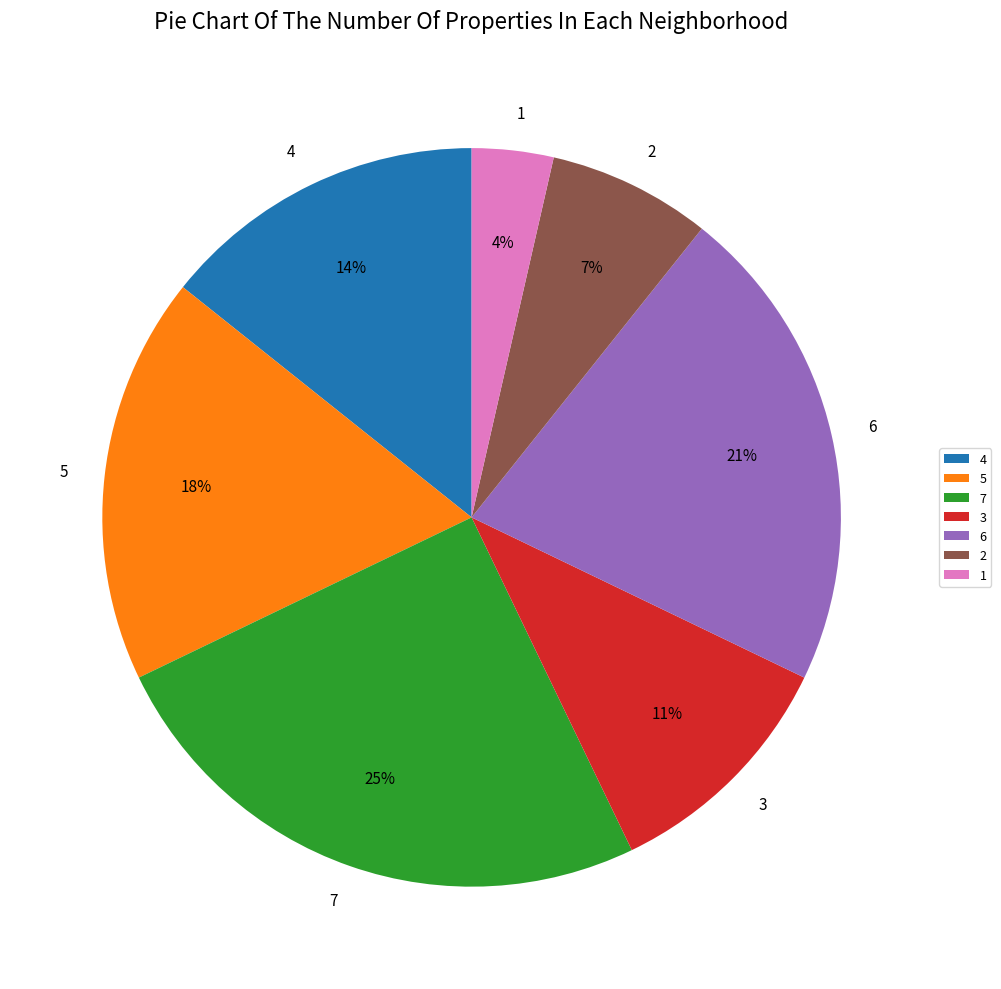

Is 3 the majority of the pie?

No